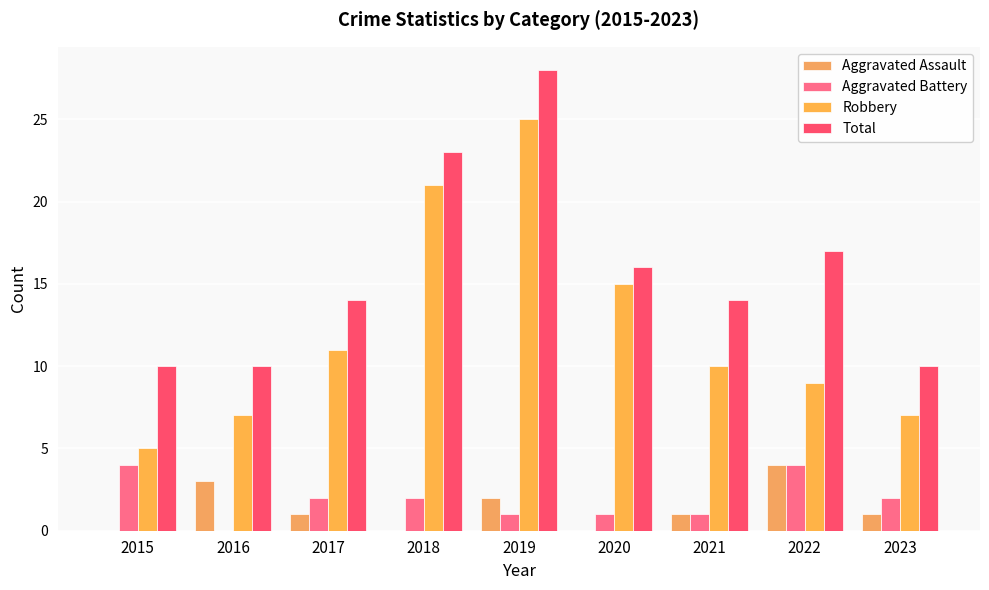

What is the difference between the maximum and minimum values in the Robbery series?

20